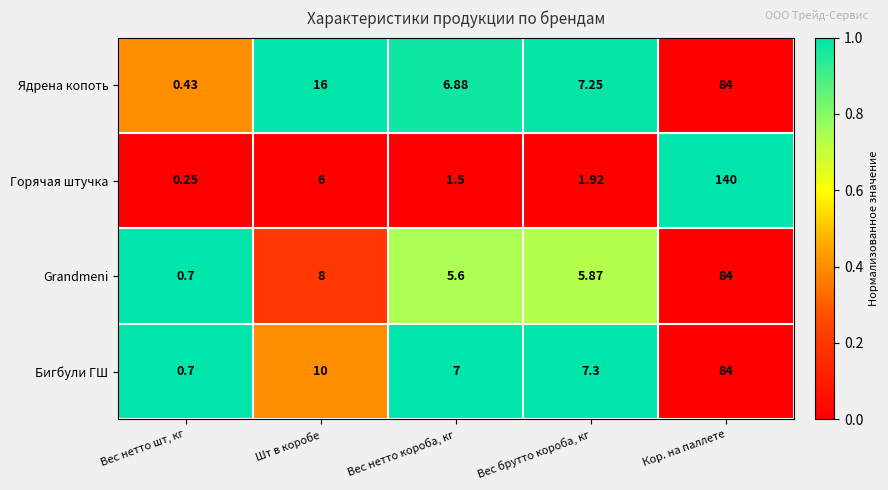

What is the spread (max minus min) of values at Вес брутто короба, кг?

5.4